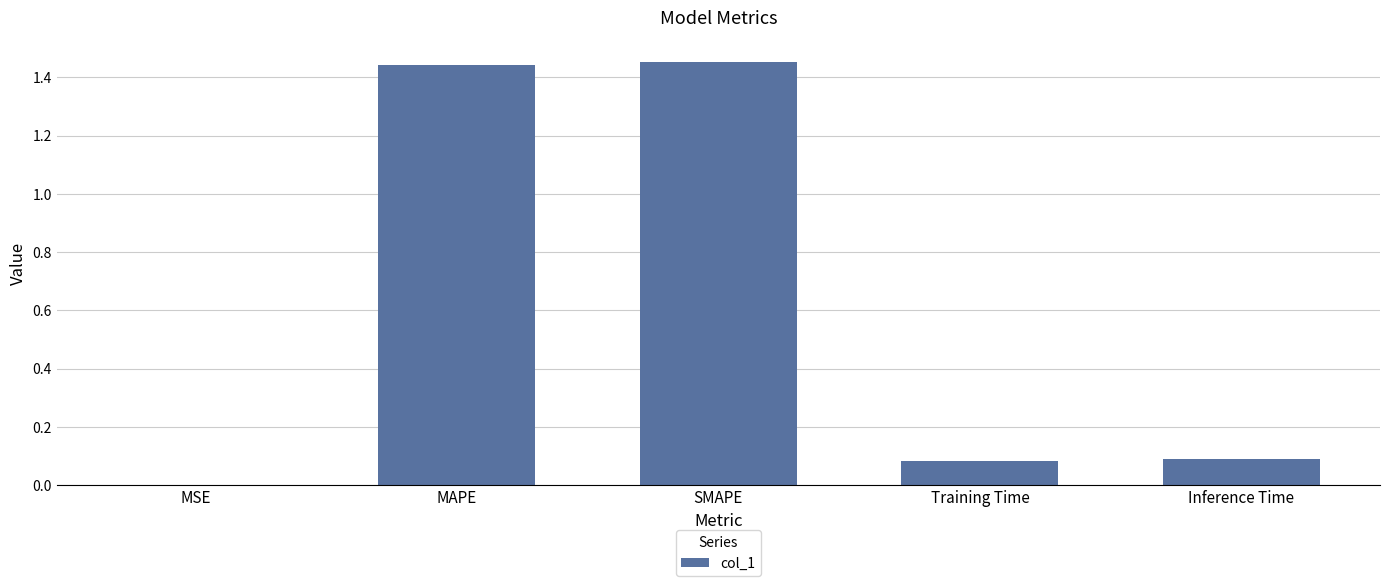

The chart shows a value of 0.9 at MAPE. True or false?

False